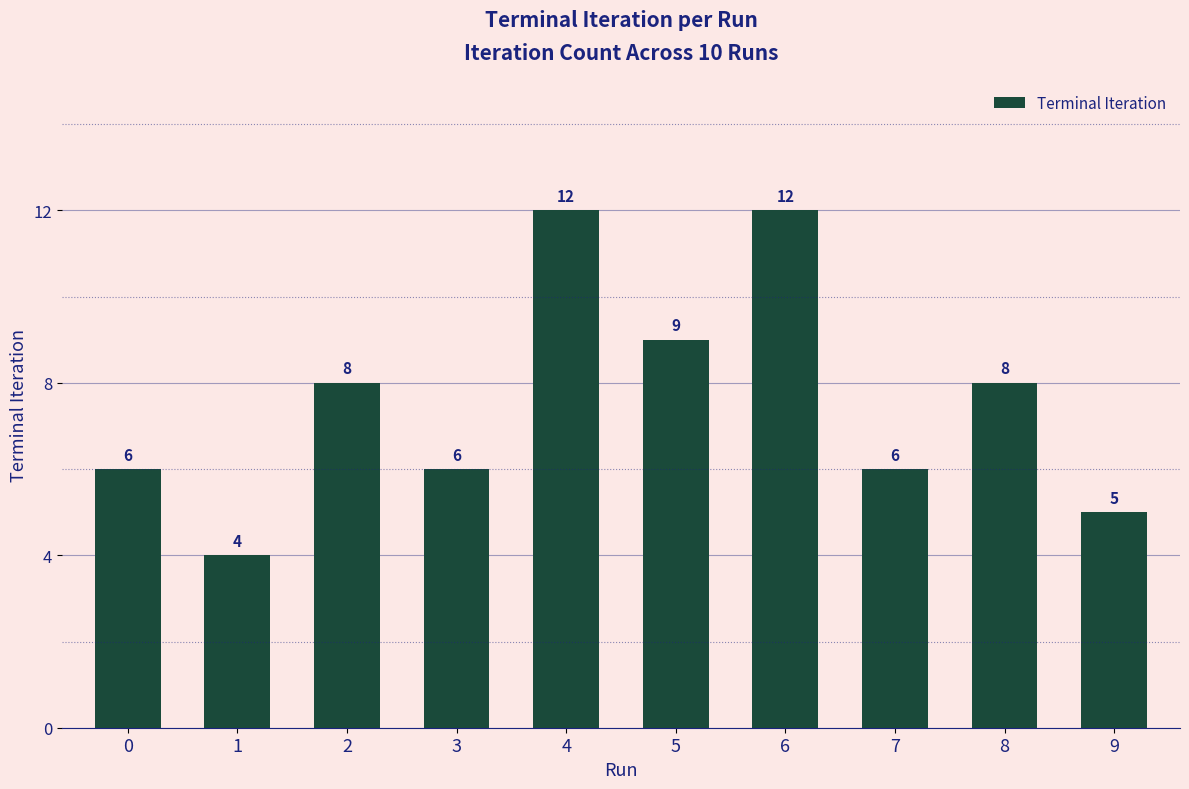

What is the value of the 5th bar from the left?

12